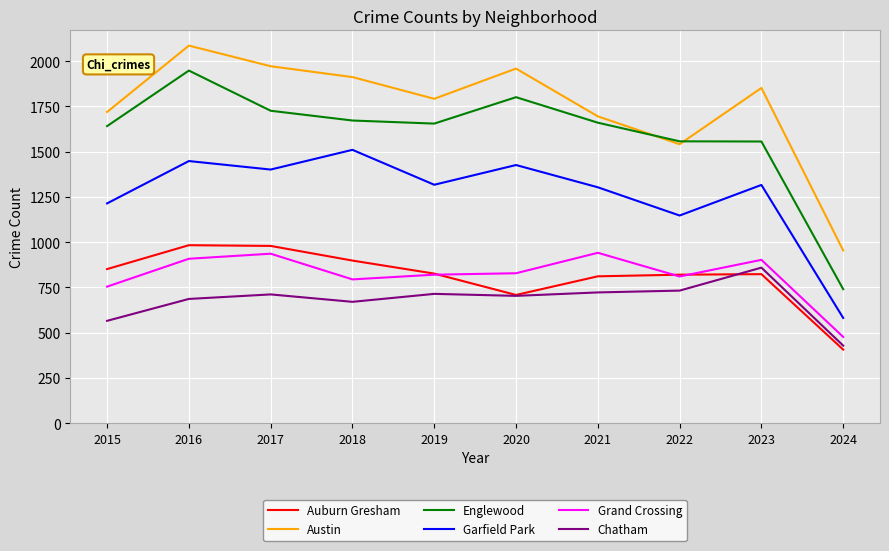

Which category has the lowest value in the Austin series?

2024